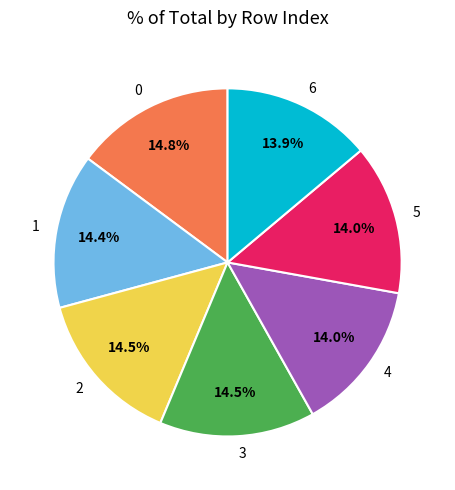

What percentage is NOT represented by 3?

85.5%